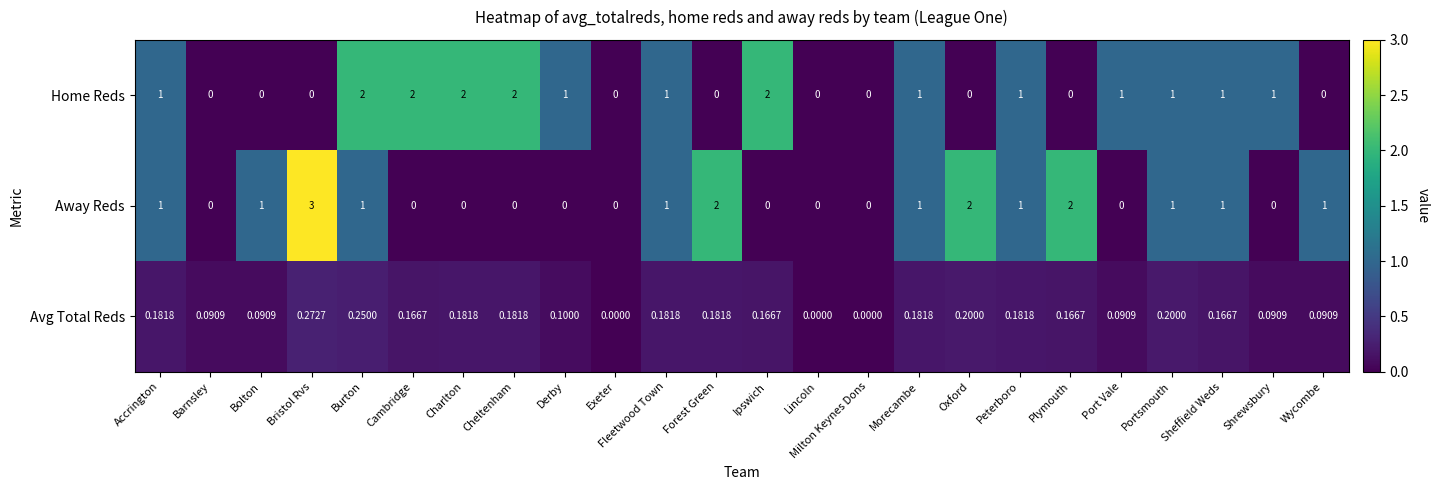

Which series changed the most between Cambridge and Milton Keynes Dons?

Home Reds